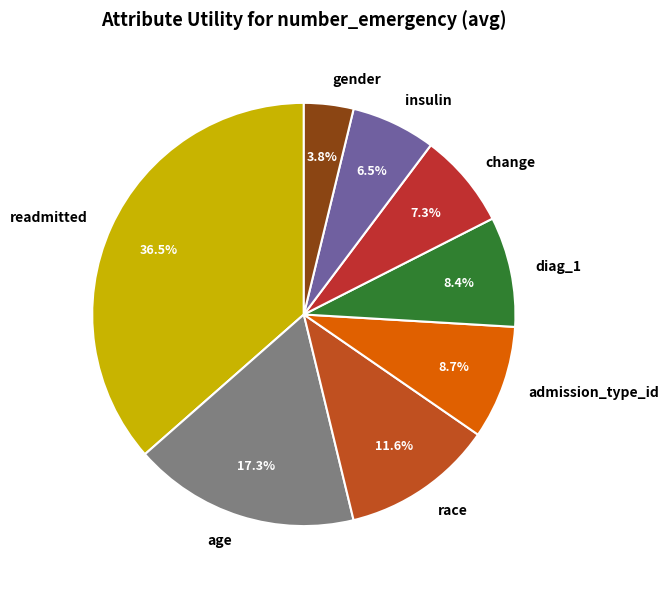

Is there a majority slice in this chart?

No